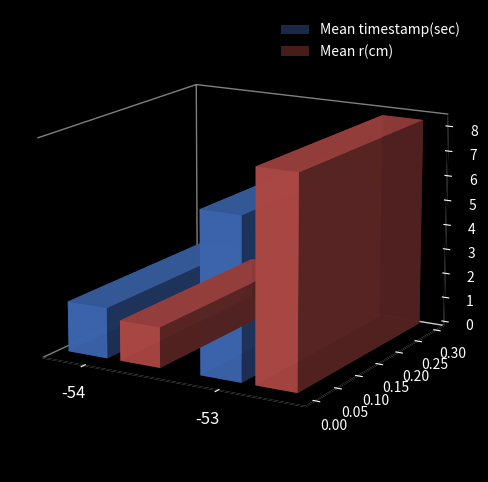

How many bars are there in total?

4